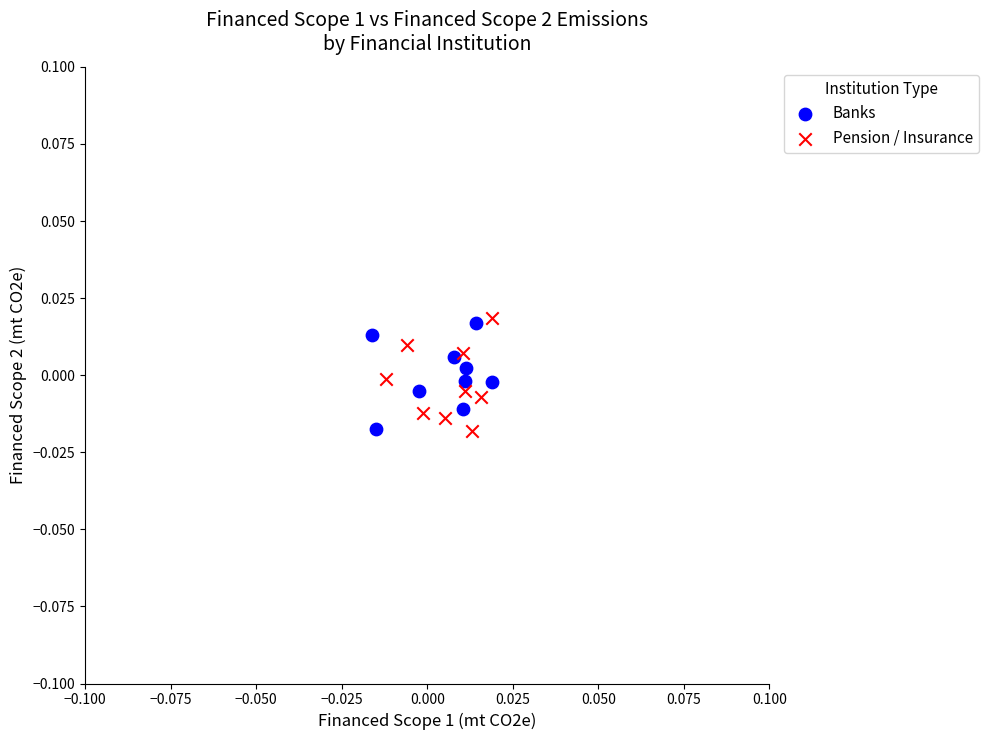

Which series reaches the maximum Y coordinate?

Pension / Insurance